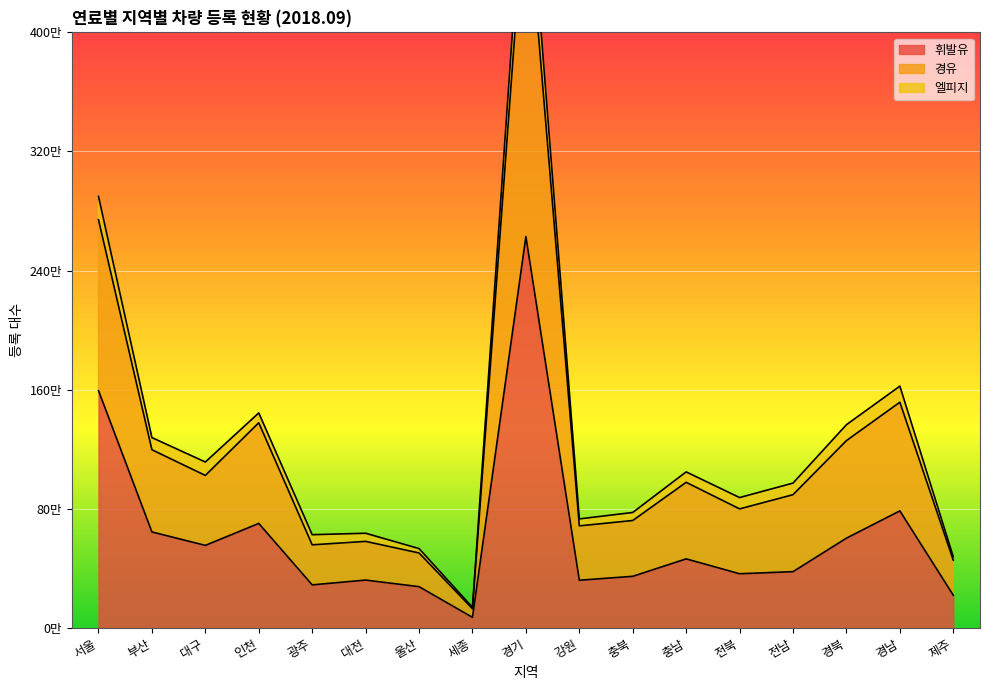

What is the difference between the maximum and minimum values in the 경유 series?

5165915